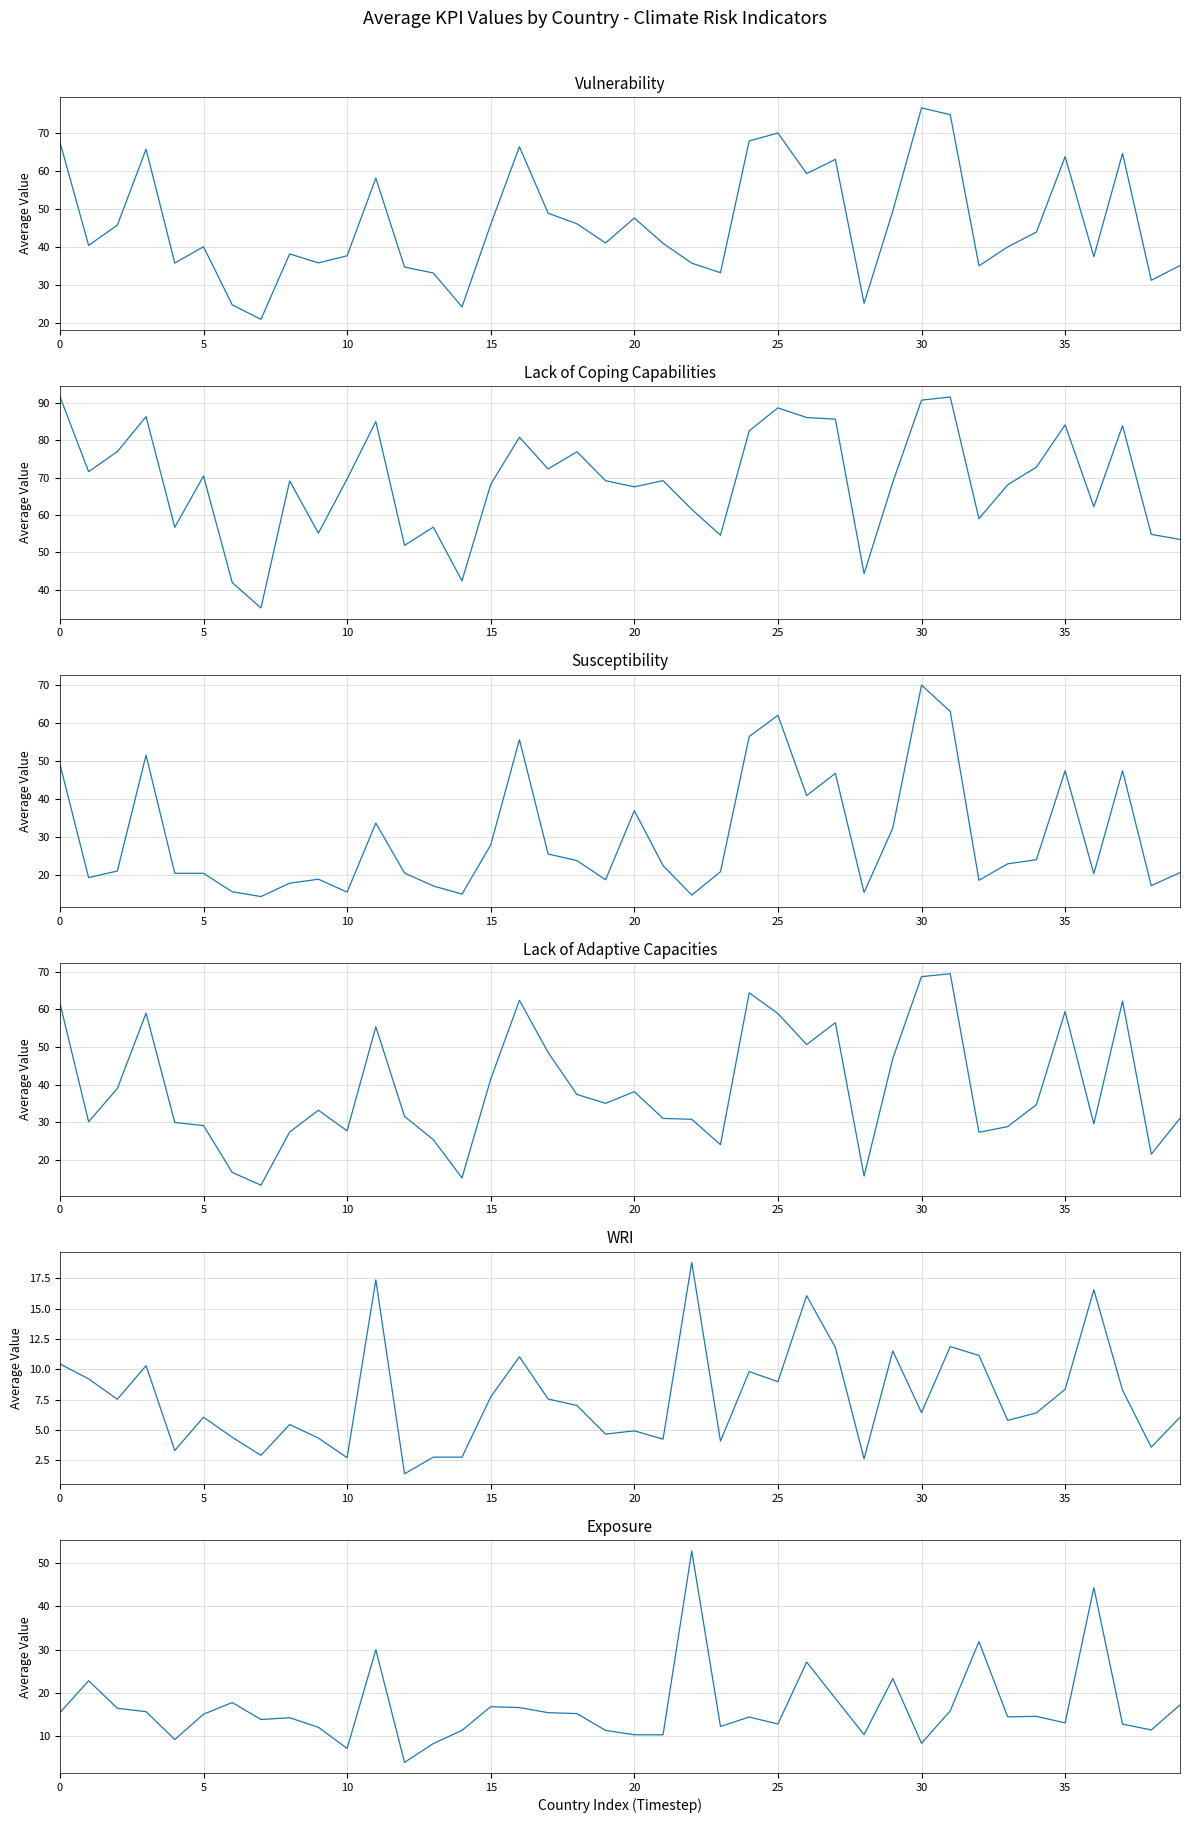

In Lack of Coping Capabilities, how many points are lower than both neighbors (excluding endpoints)?

12